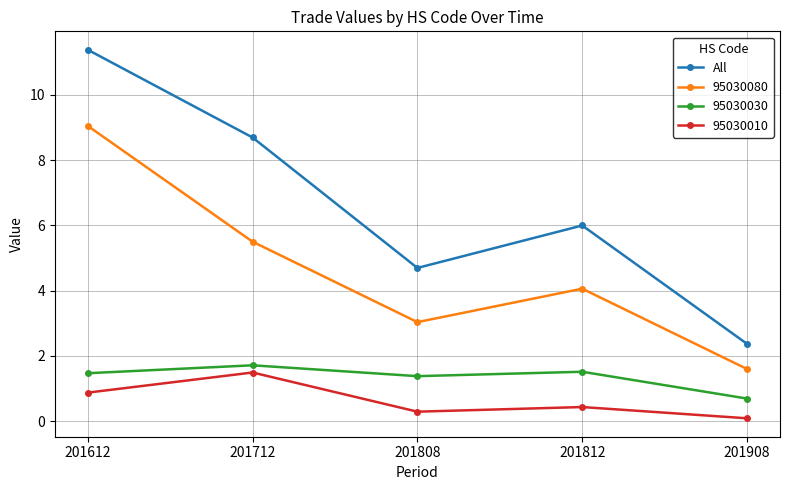

Reading left to right, extract all data points from this chart.

All: 11.4	8.7	4.7	6.0	2.4
95030080: 9.0	5.5	3.0	4.1	1.6
95030030: 1.5	1.7	1.4	1.5	0.7
95030010: 0.9	1.5	0.3	0.4	0.1